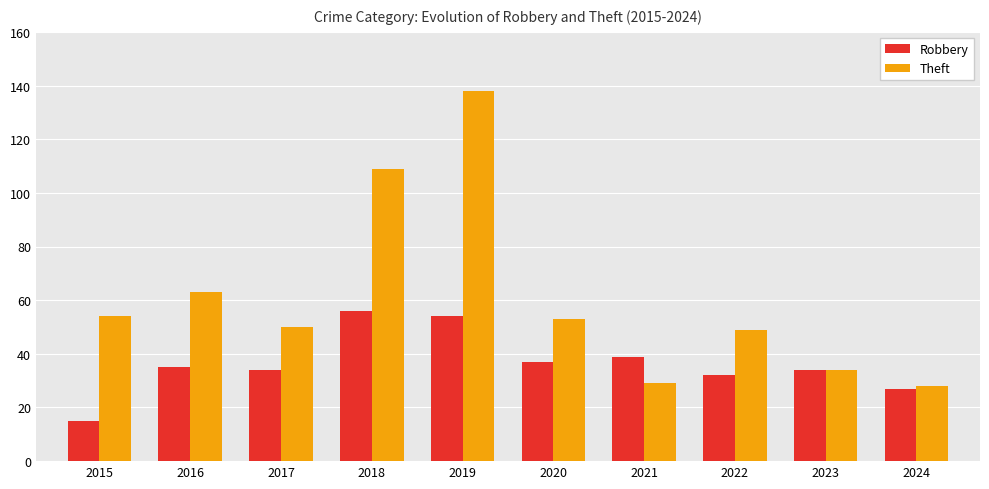

What is the difference between the maximum and second lowest values in the Robbery series?

29